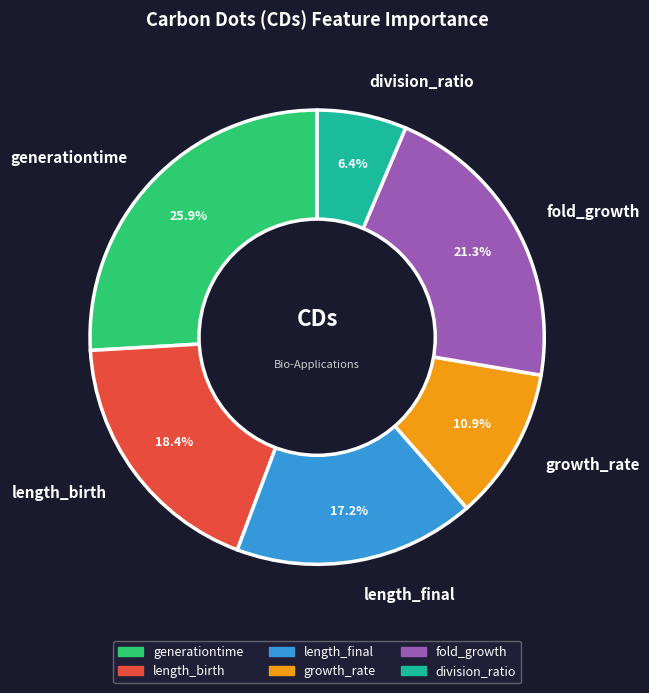

To the nearest percent, what is the combined percentage of fold_growth and length_final?

38%